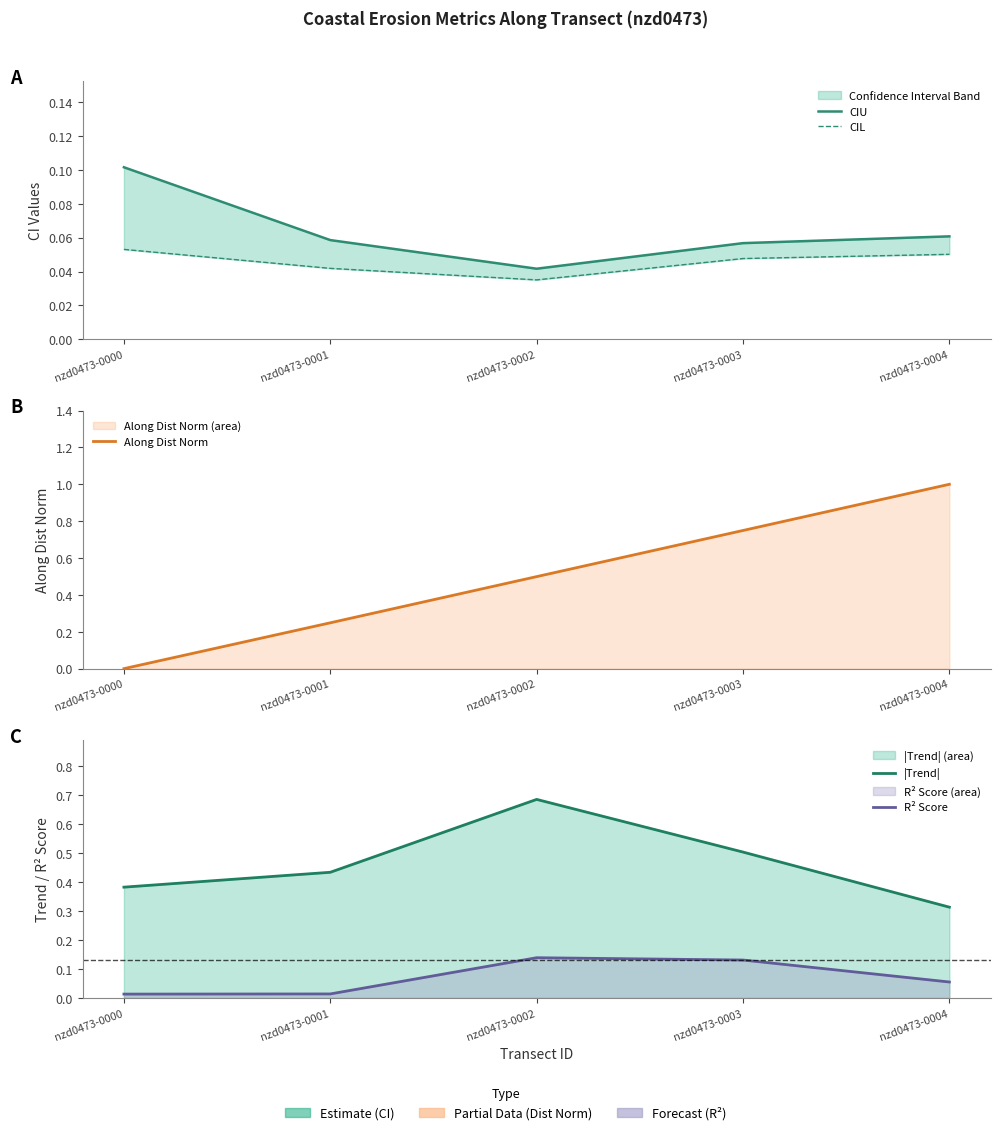

What is the total value across all series at nzd0473-0003?

1.5